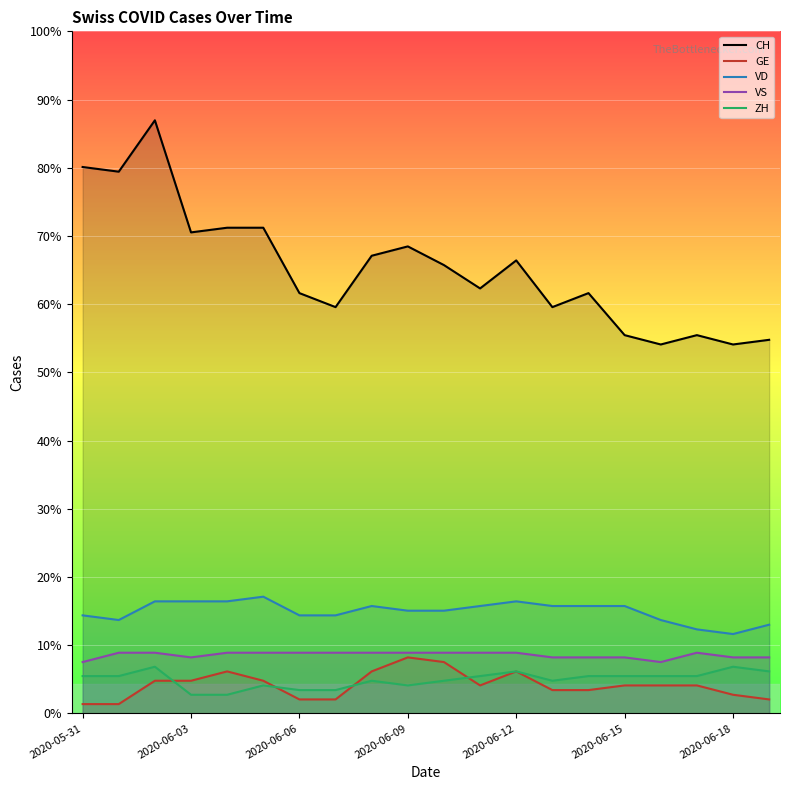

How many series are shown in this chart?

5